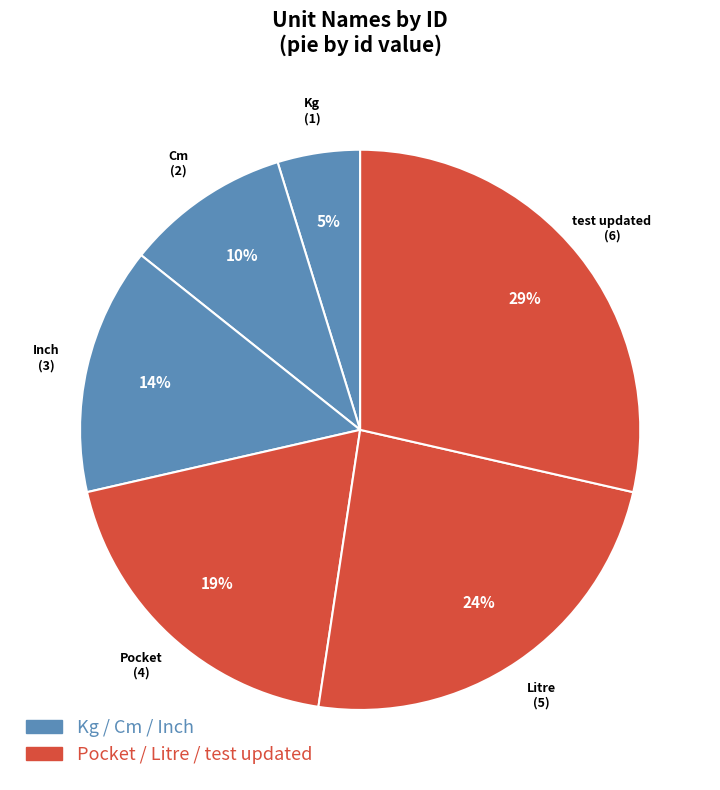

True or false: test updated accounts for 34% of the total.

False